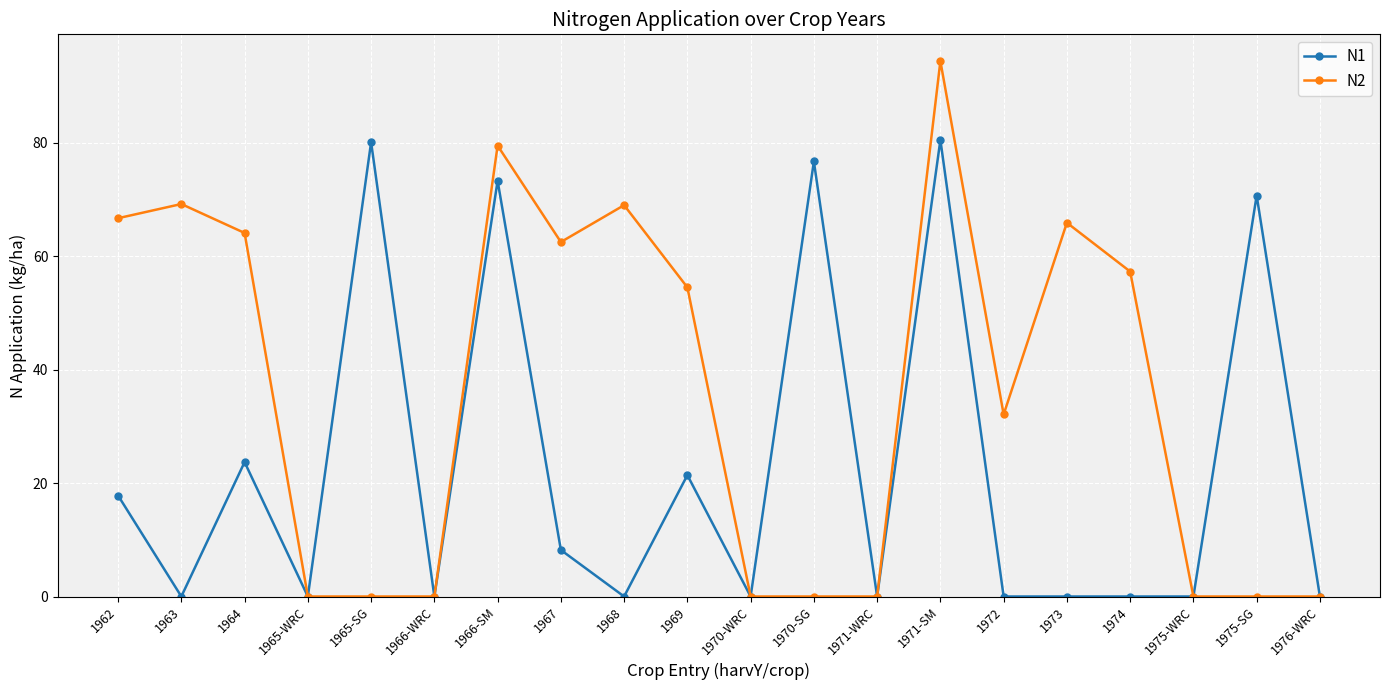

Is the value of N1 at 1966-WRC greater than the value of N2 at 1964?

No